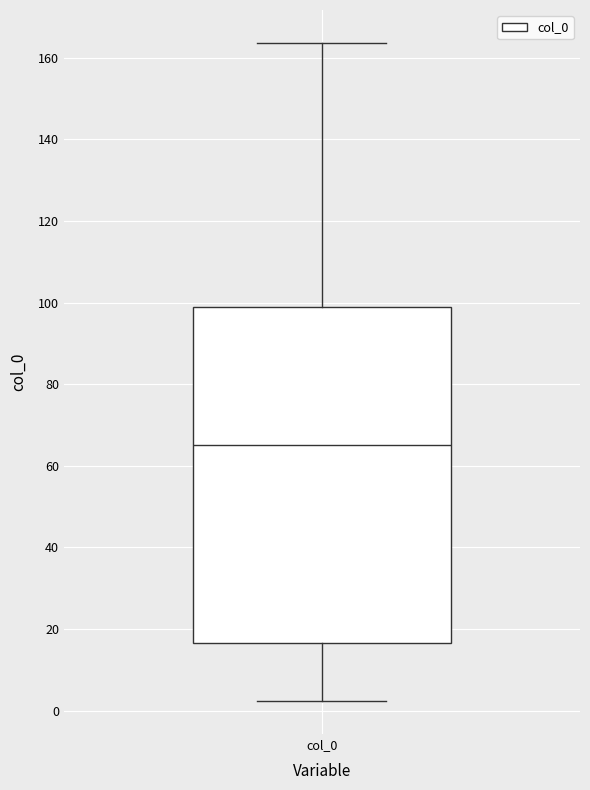

Transcribe this box plot: give where the median line is, the range the box spans, and where the two whiskers end, as read against the y-axis. The values are not printed on the chart, so give them approximately, as read against the axis.

median 66, box 16 to 98, whiskers 2 to 164